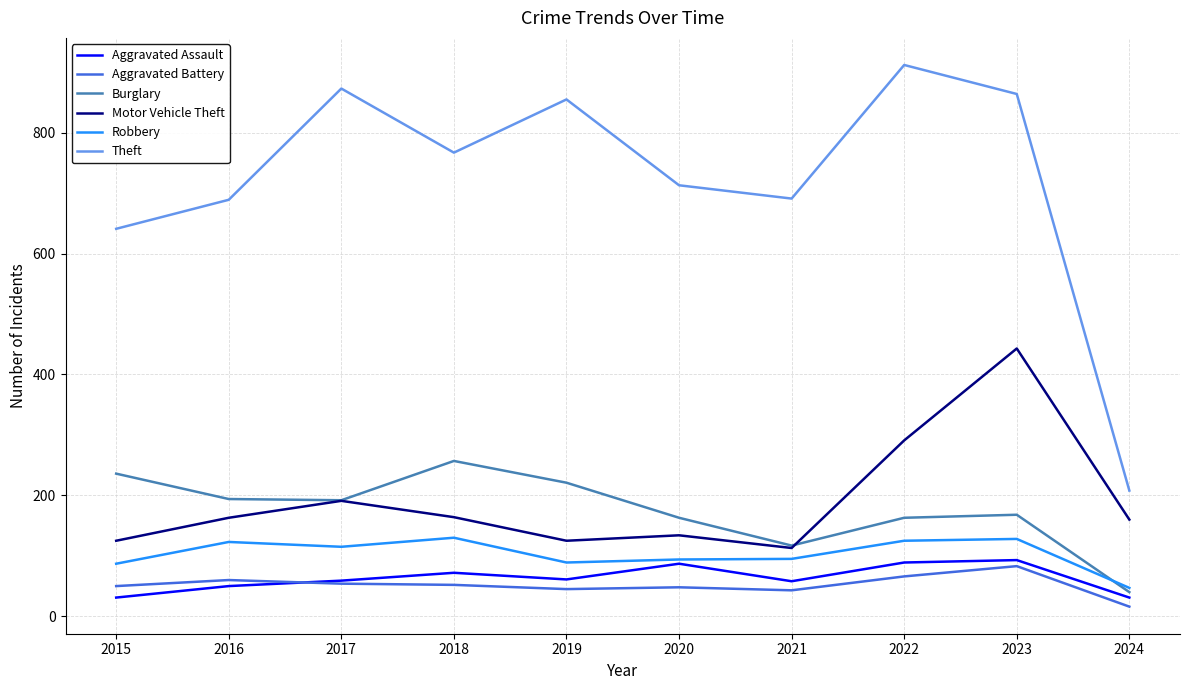

At which category does the chart reach its peak across all series?

2022